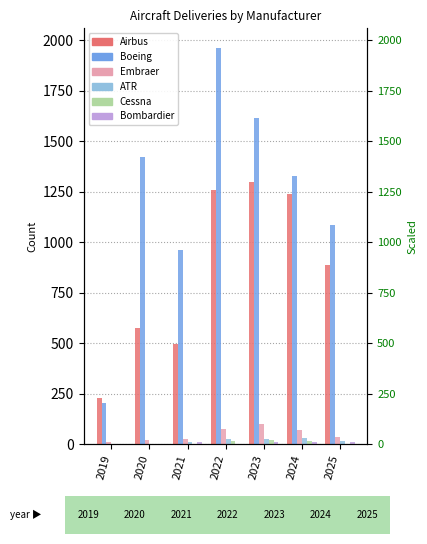

What is the total value across all series at 2024?

2693